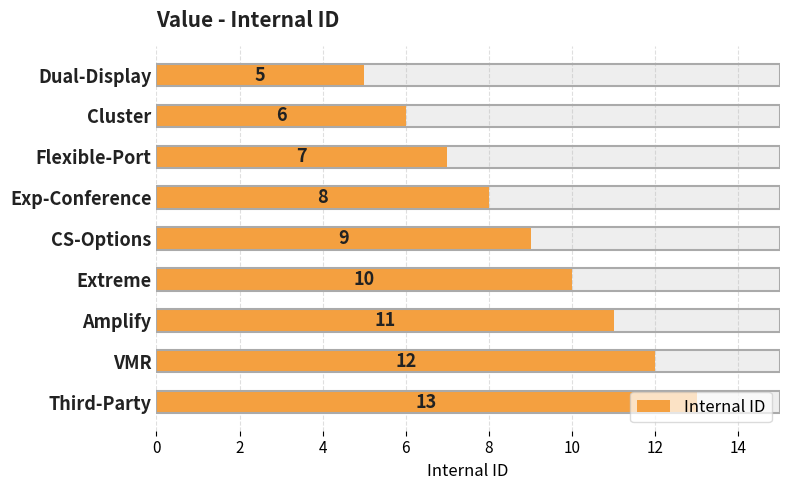

How many bars are there in total?

9